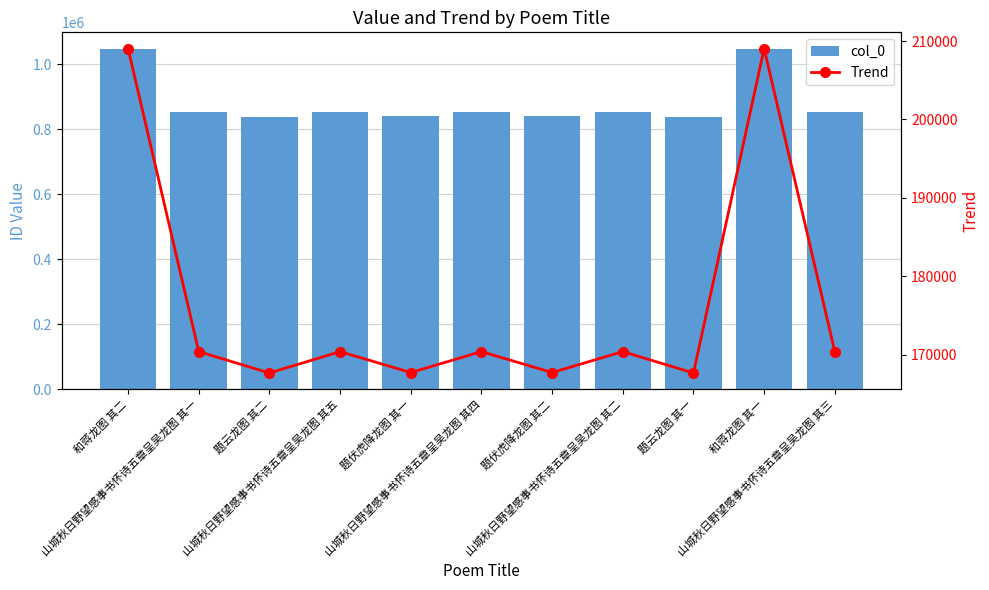

At 和蒋龙图 其一, list the series in order from smallest to largest.

Trend, col_0